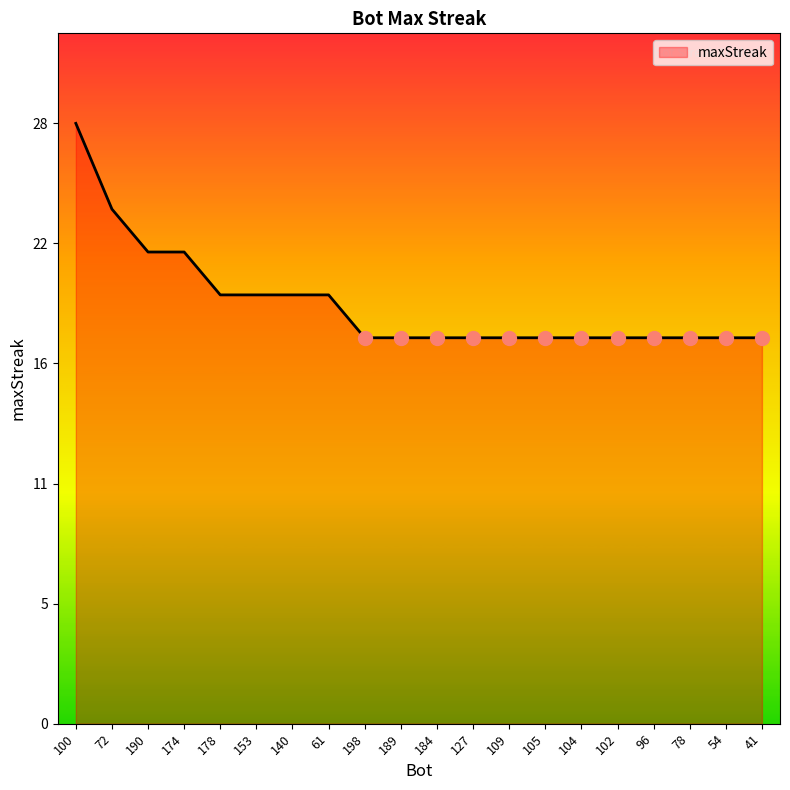

What is the sum of all values?

392